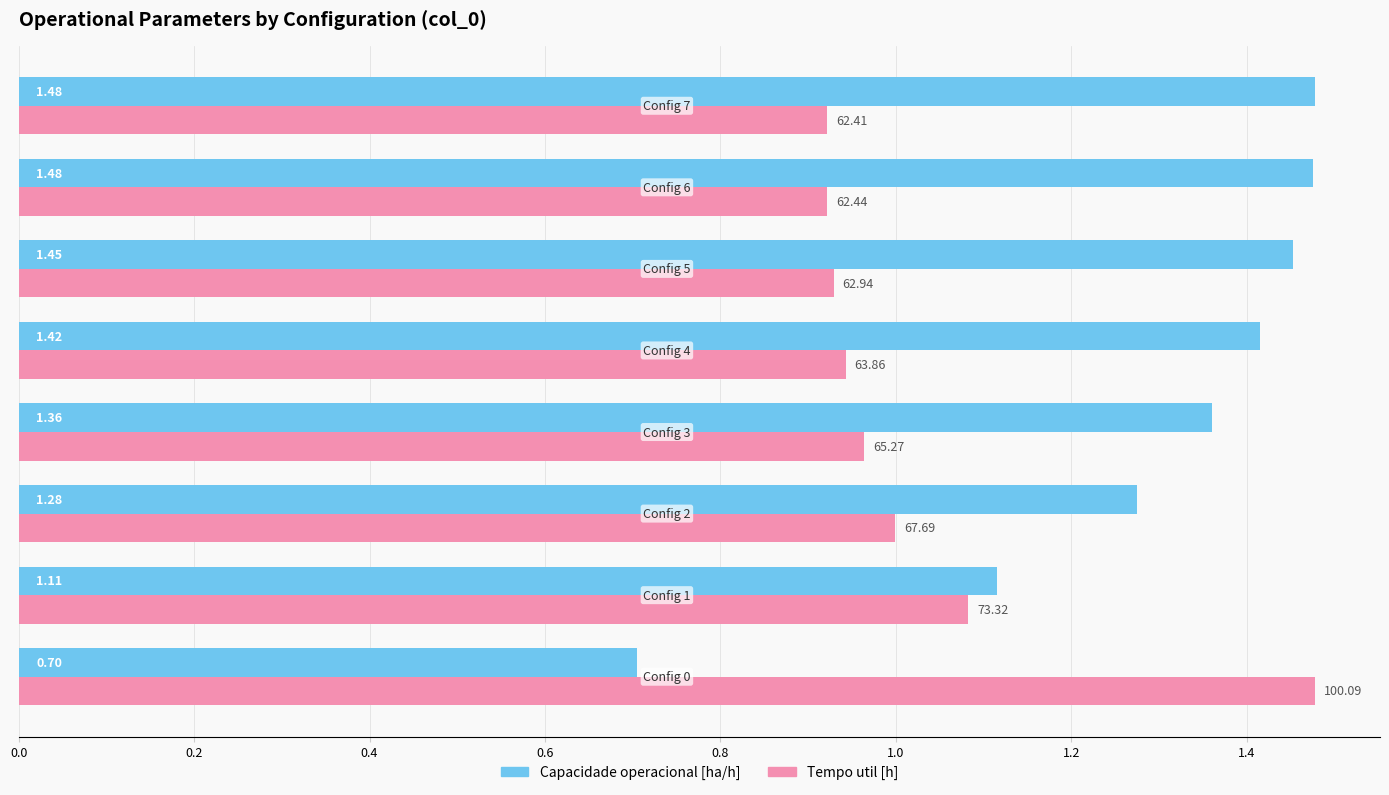

Reading left to right, what are all the values shown in this chart?

Capacidade operacional [ha/h]: 0.7	1.1	1.3	1.4	1.4	1.5	1.5	1.5
Tempo util [h] (normalized): 1.5	1.1	1.0	1.0	0.9	0.9	0.9	0.9